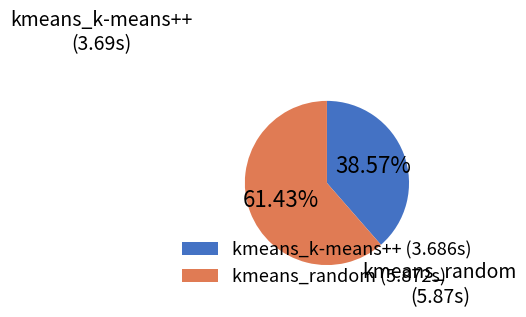

Combined, what portion of the pie is kmeans_random and kmeans_k-means++?

100.0%